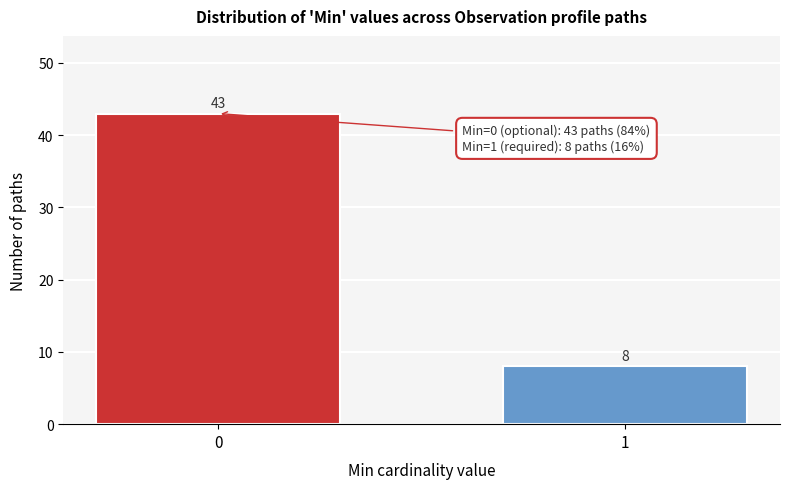

Reading left to right, list all the values displayed in this chart.

43	8